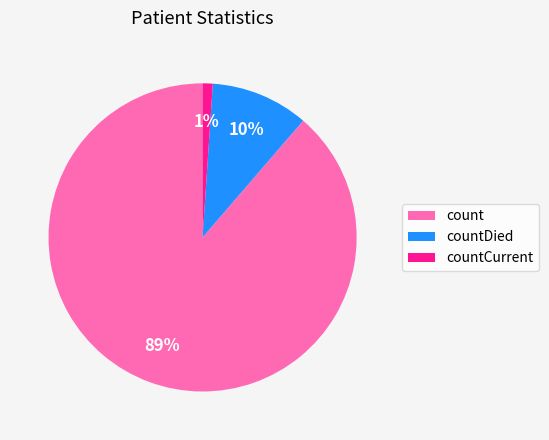

Which has a higher value, countDied or count?

count